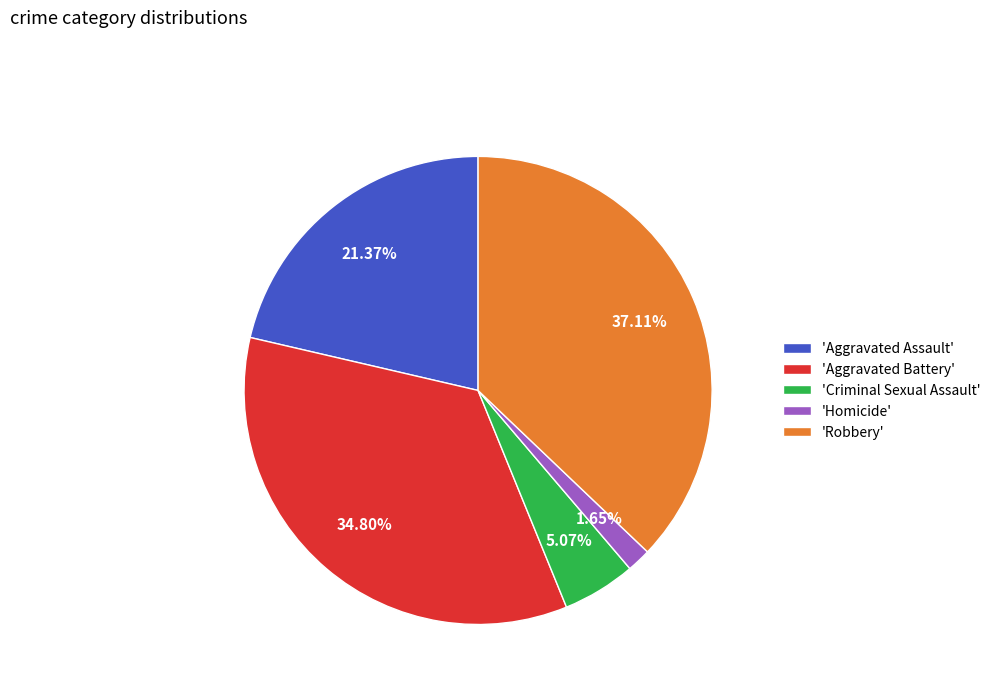

Do 'Homicide' and 'Robbery' together represent more than half of the pie?

No